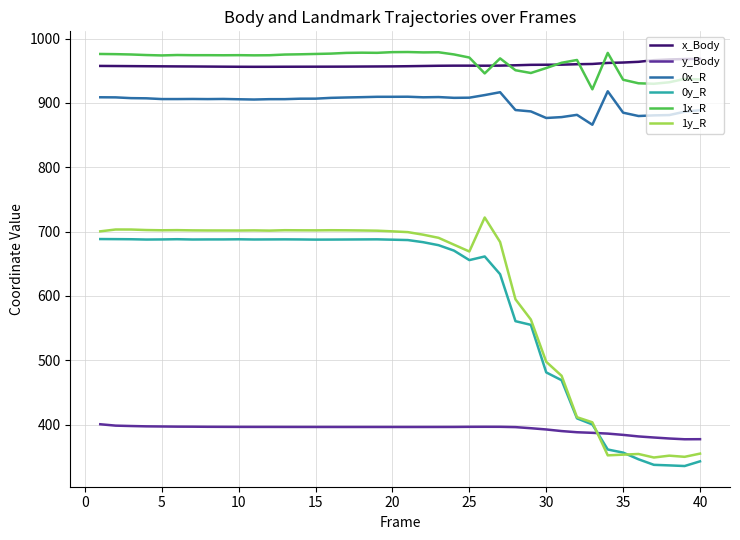

True or false: 0x_R and x_Body intersect in this chart.

False